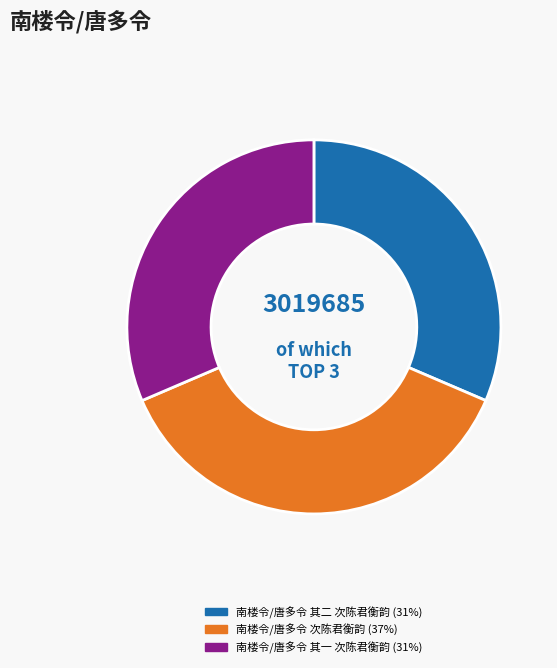

How many segments does this pie chart have?

3